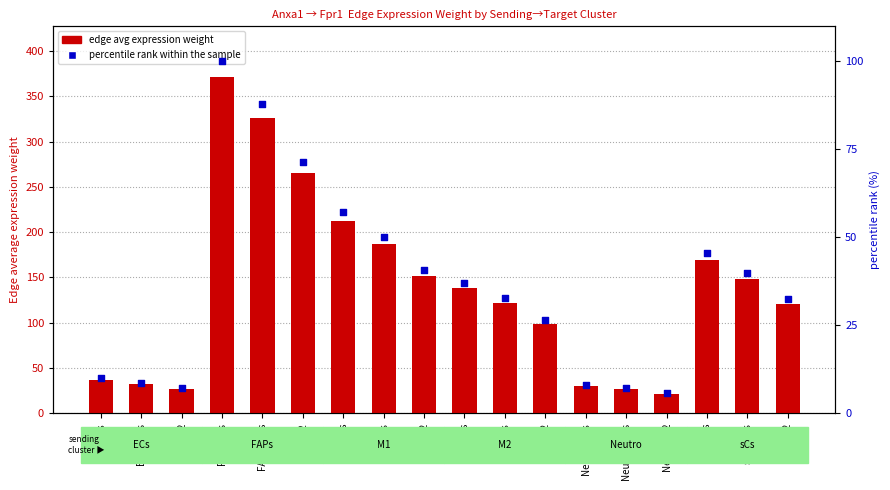

Which series has the widest spread of Y values?

edge avg expression weight